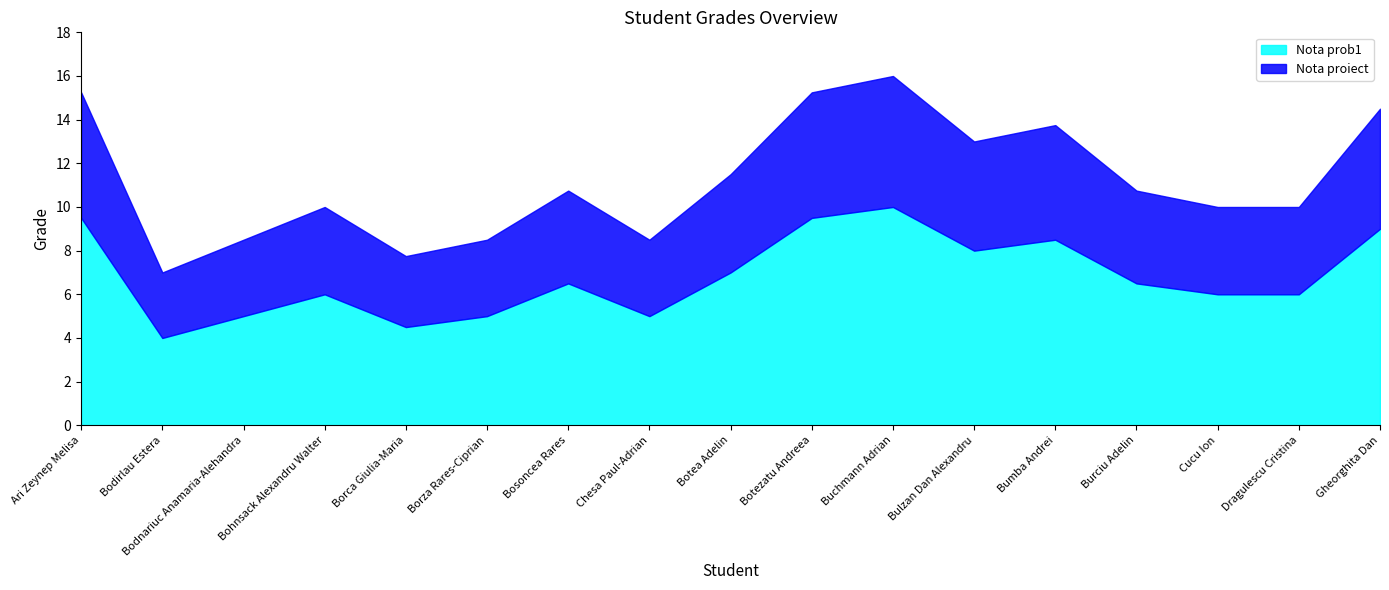

What is the total value across all series at Bodnariuc Anamaria-Alehandra?

8.5